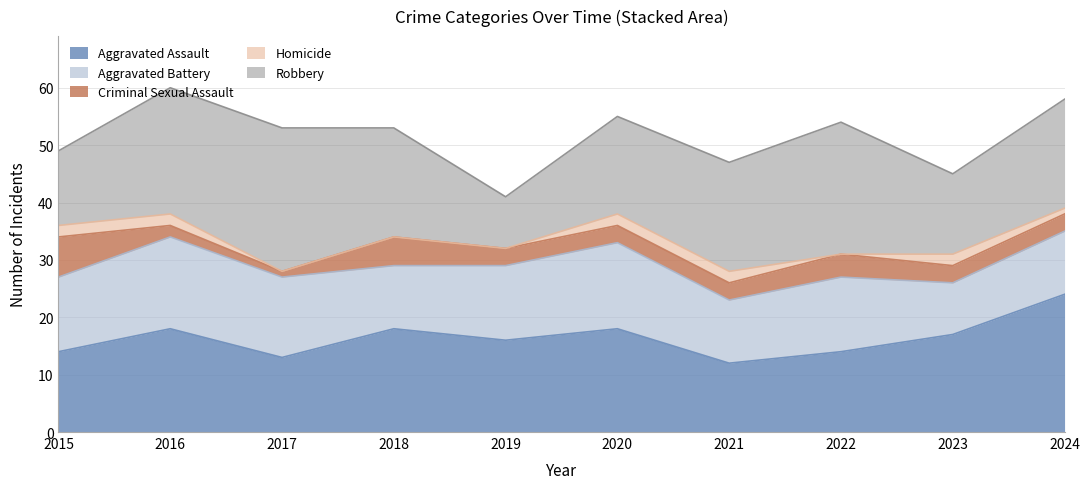

True or false: Criminal Sexual Assault and Aggravated Assault intersect in this chart.

False